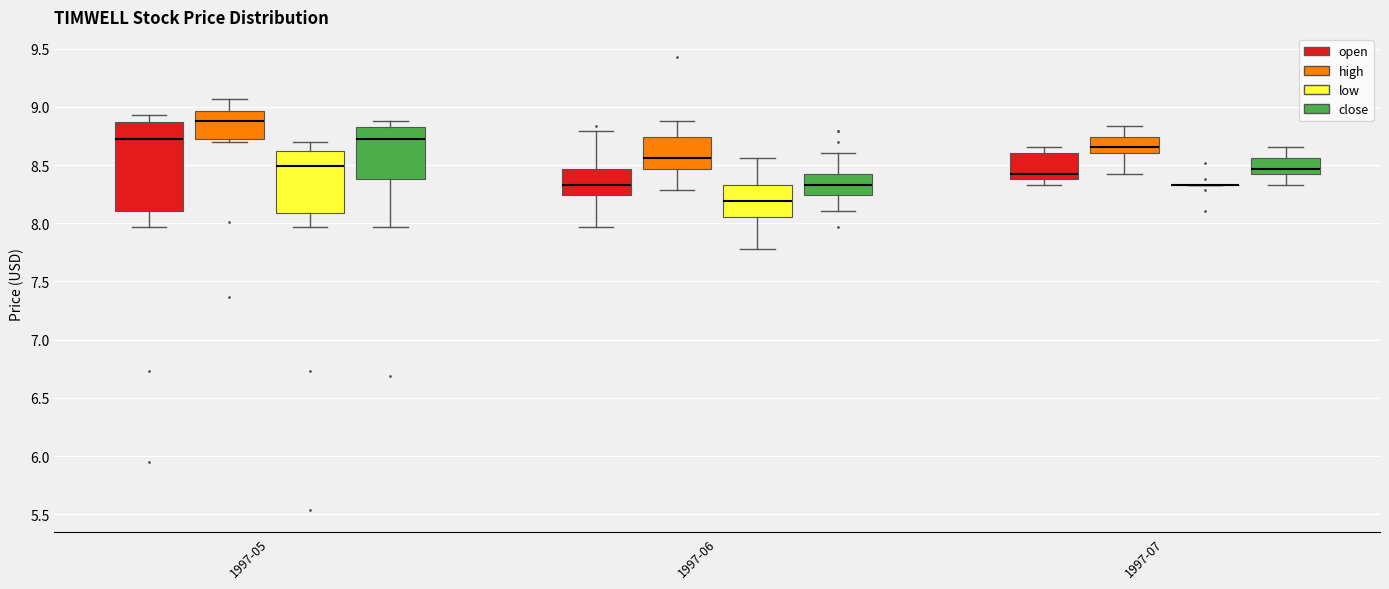

Reading left to right, transcribe this box plot: for each box, give where its median line is, the range the box spans, and where its two whiskers end, as read against the y-axis. The values are not printed on the chart, so give them approximately, as read against the axis.

1997-05 (open): median 8.70, box 8.10 to 8.85, whiskers 7.95 to 8.95
1997-05 (high): median 8.90, box 8.70 to 8.95, whiskers 8.70 (just below the box's lower edge) to 9.05
1997-05 (low): median 8.50, box 8.10 to 8.60, whiskers 7.95 to 8.70
1997-05 (close): median 8.70, box 8.40 to 8.80, whiskers 7.95 to 8.90
1997-06 (open): median 8.35, box 8.25 to 8.45, whiskers 7.95 to 8.80
1997-06 (high): median 8.55, box 8.45 to 8.75, whiskers 8.30 to 8.90
1997-06 (low): median 8.20, box 8.05 to 8.35, whiskers 7.80 to 8.55
1997-06 (close): median 8.35, box 8.25 to 8.40, whiskers 8.10 to 8.60
1997-07 (open): median 8.40 (just above the box's lower edge), box 8.40 to 8.60, whiskers 8.35 to 8.65
1997-07 (high): median 8.65, box 8.60 to 8.75, whiskers 8.40 to 8.85
1997-07 (low): box collapsed to a line at 8.35, whiskers 8.35 to 8.35
1997-07 (close): median 8.45, box 8.40 to 8.55, whiskers 8.35 to 8.65